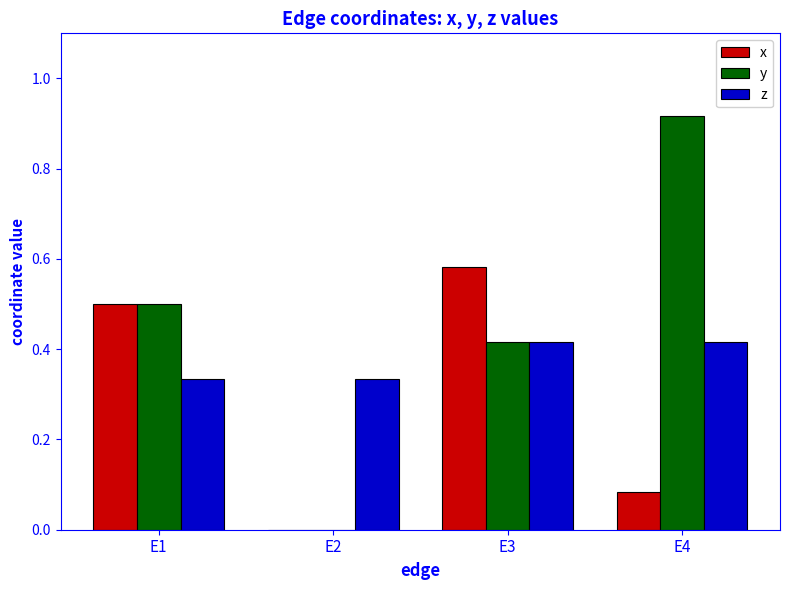

How many distinct data groups are displayed?

3